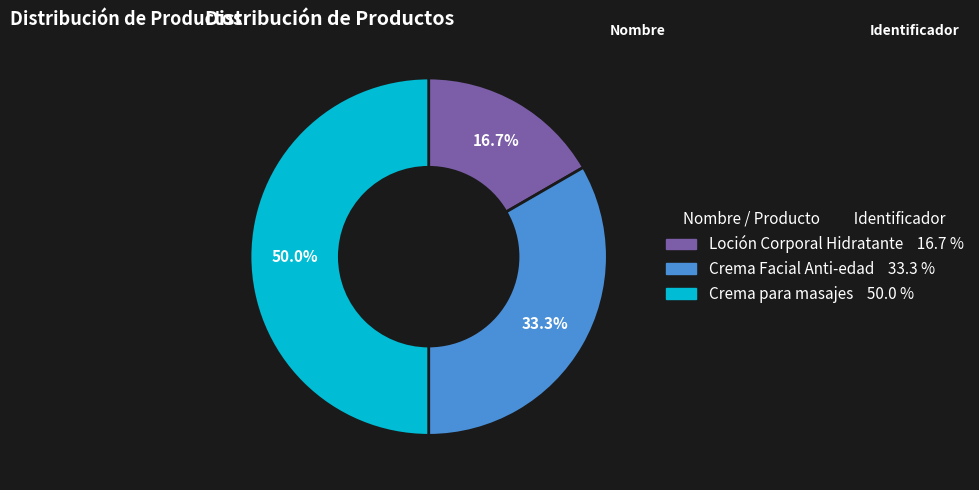

Which category has the biggest portion of the pie?

Crema para masajes